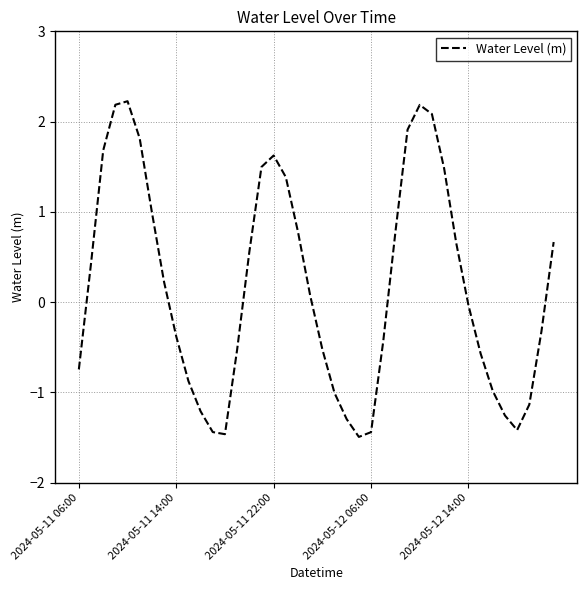

How many values are below 0?

20